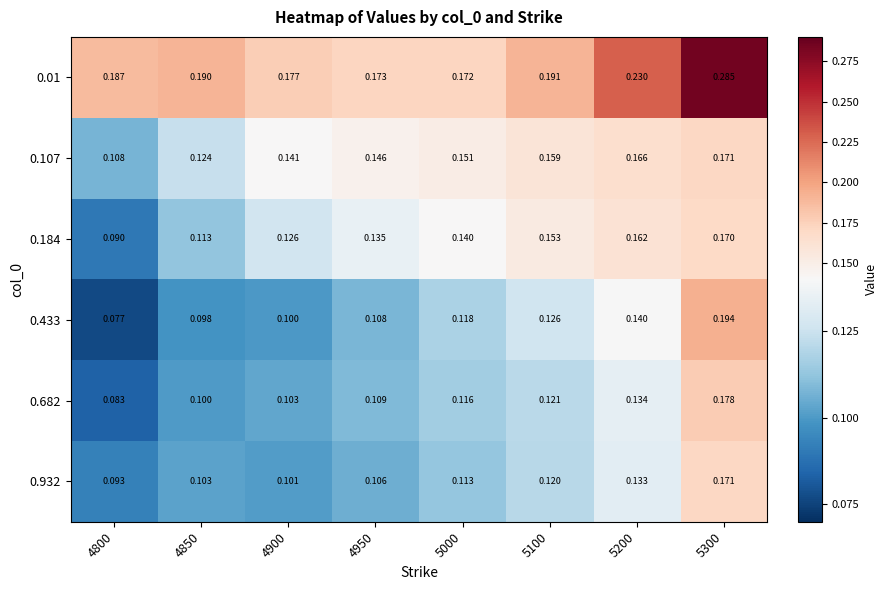

Is the value of 0.932 at 5000 greater than the value of 0.433 at 4950?

Yes